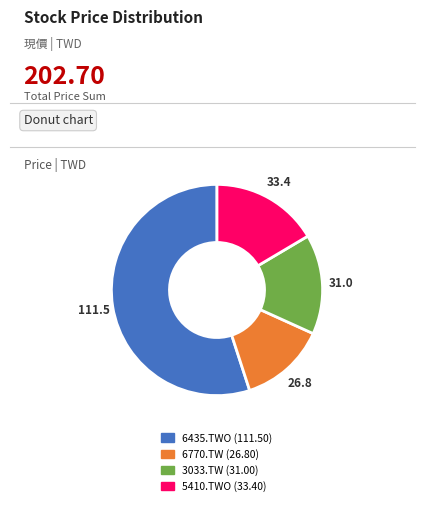

Which slice is the smallest?

6770.TW